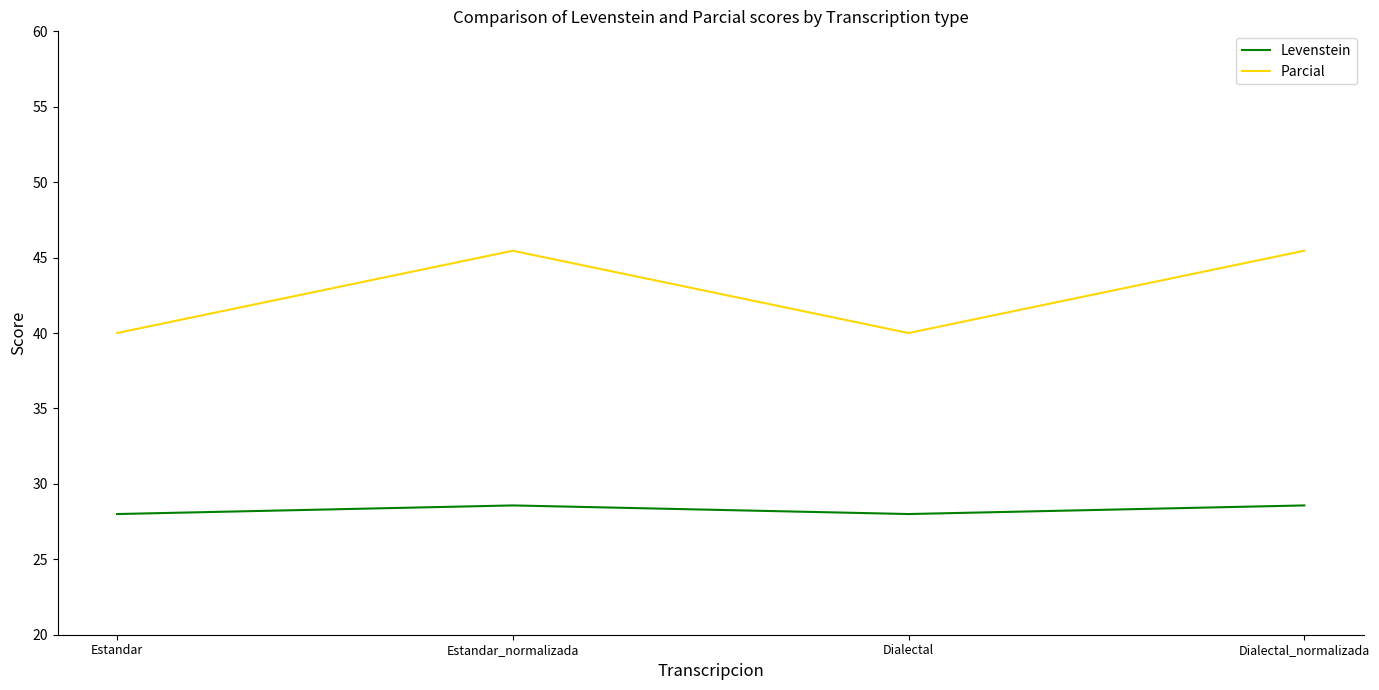

What is the minimum value shown in the chart?

28.0